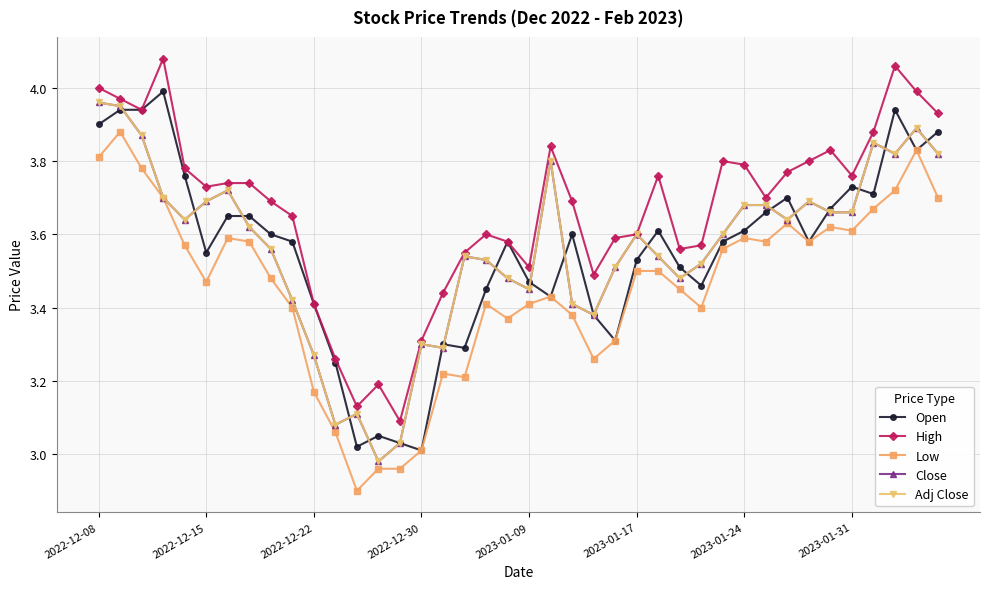

Does the chart have visible grid lines?

Yes